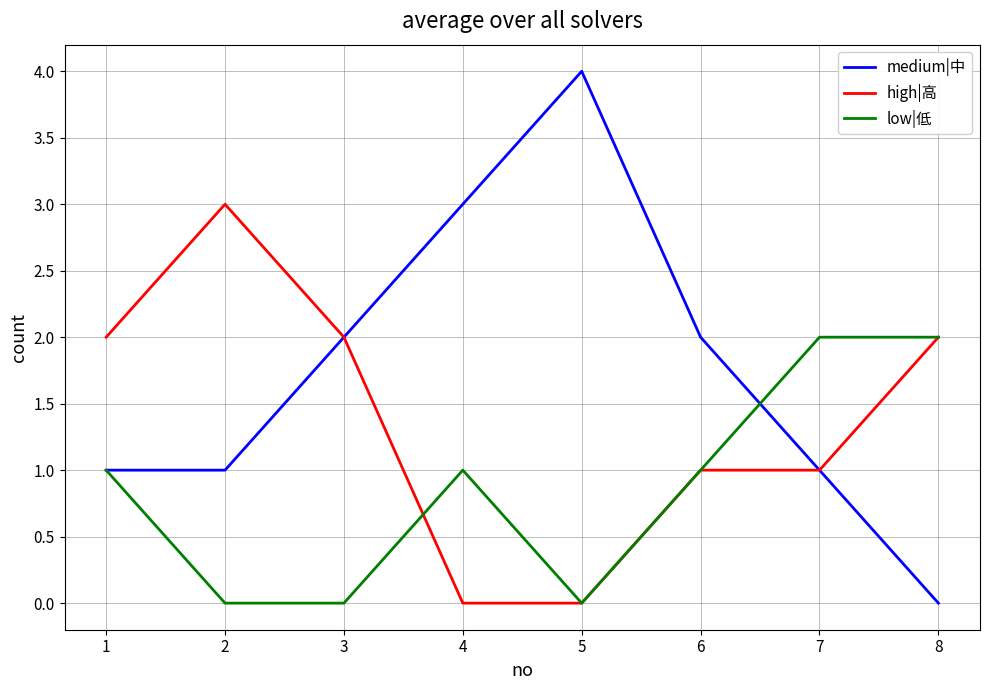

How many lines are shown in the chart?

3